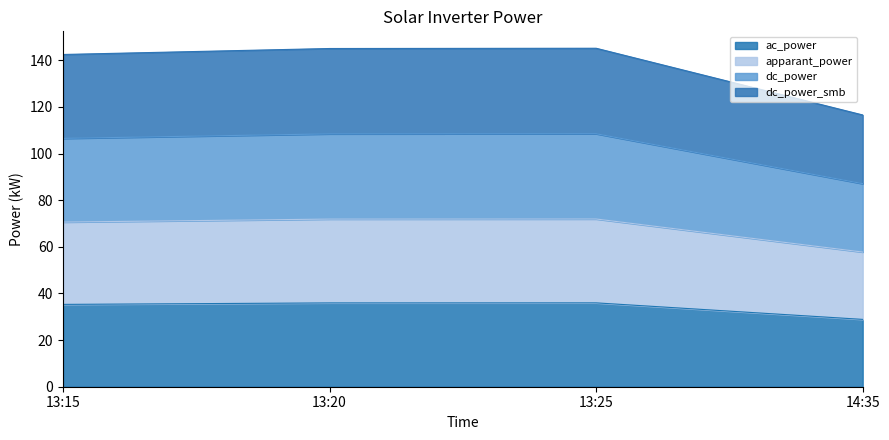

True or false: dc_power_smb and dc_power intersect in this chart.

False